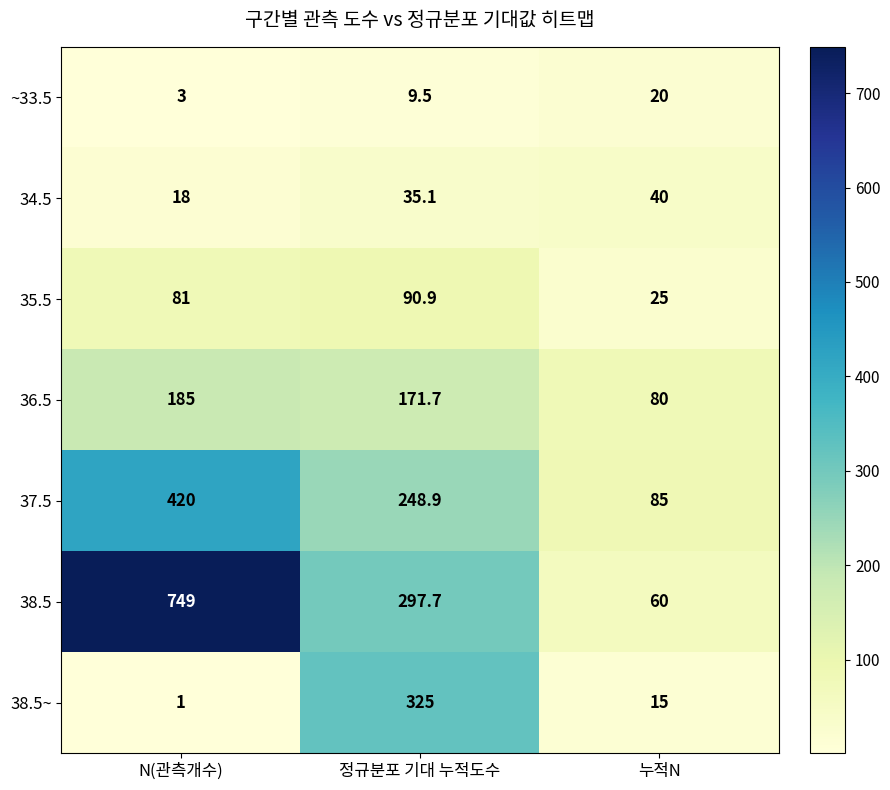

Which series has the largest range (max minus min)?

38.5